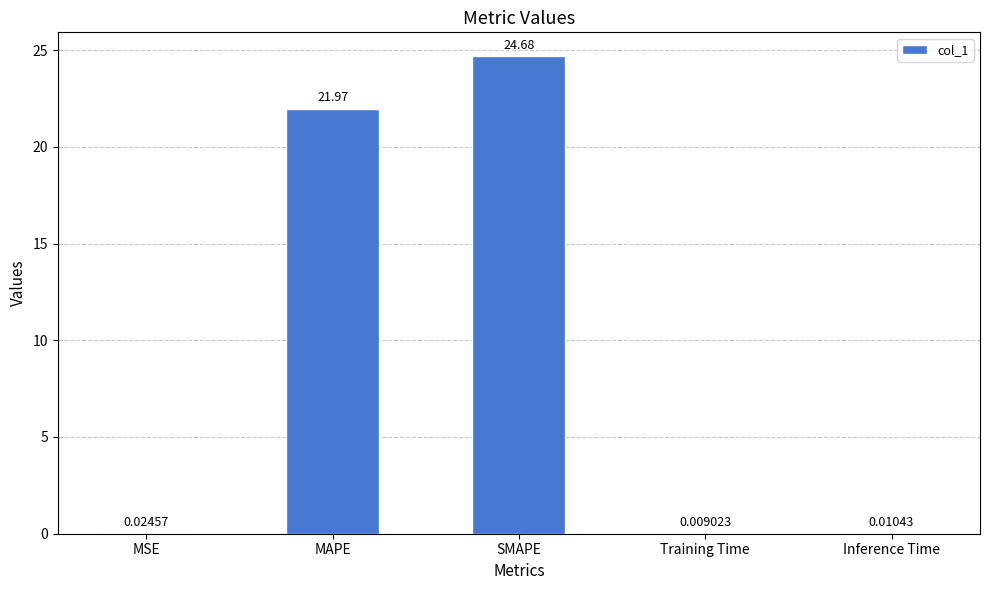

The chart shows a value of 34.1 at SMAPE. True or false?

False